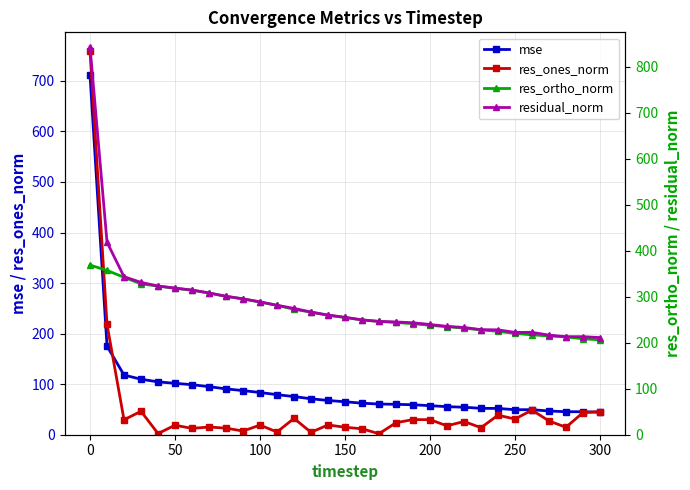

The value of res_ones_norm at 0 is 489.4. True or false?

False